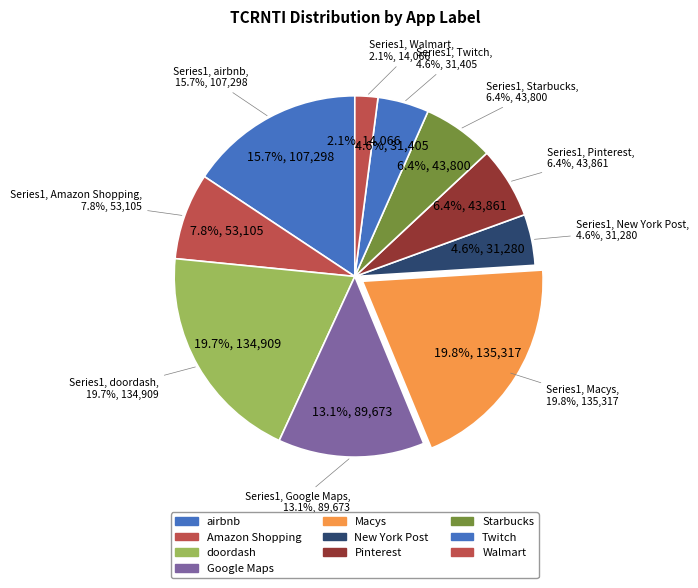

The Google Maps slice represents 17% of the pie. True or false?

False